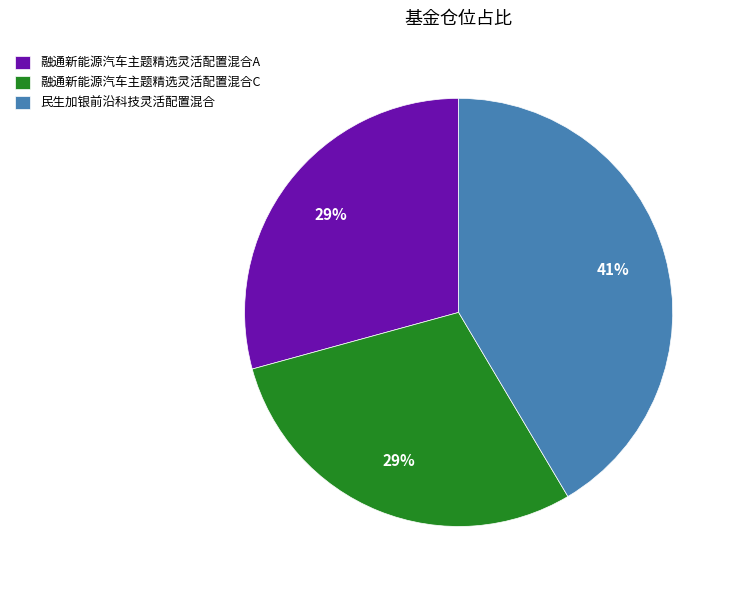

To the nearest percent, what is the difference between the largest and smallest slice percentages?

12%